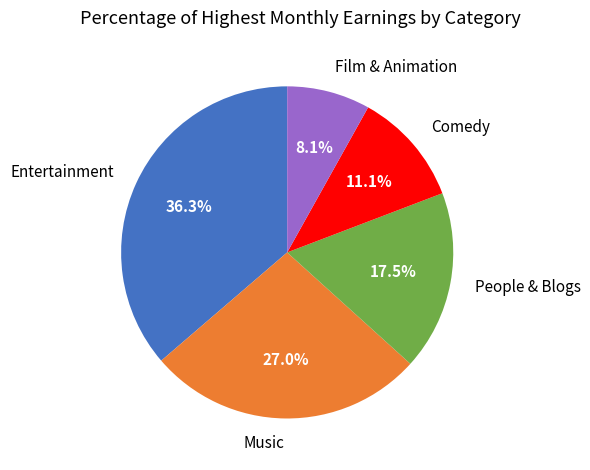

Which category has the smallest portion of the pie?

Film & Animation